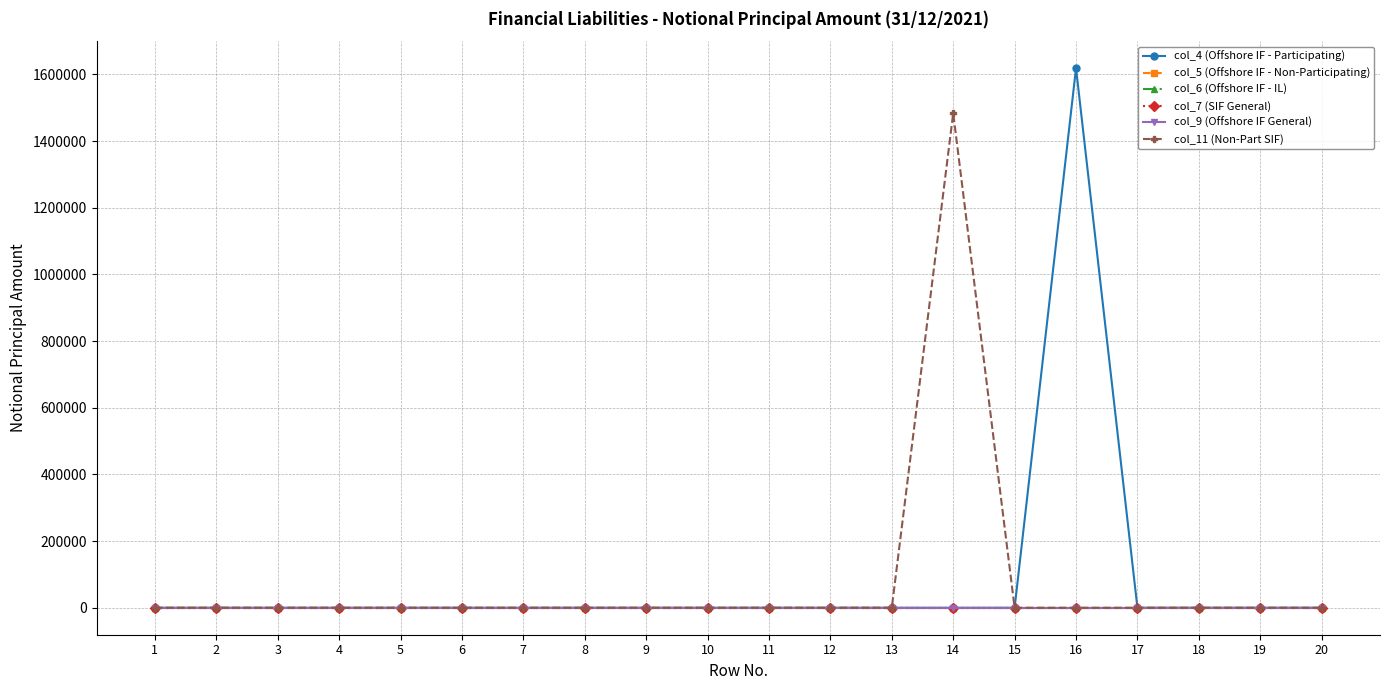

Does the chart display data point markers on the line(s)?

Yes